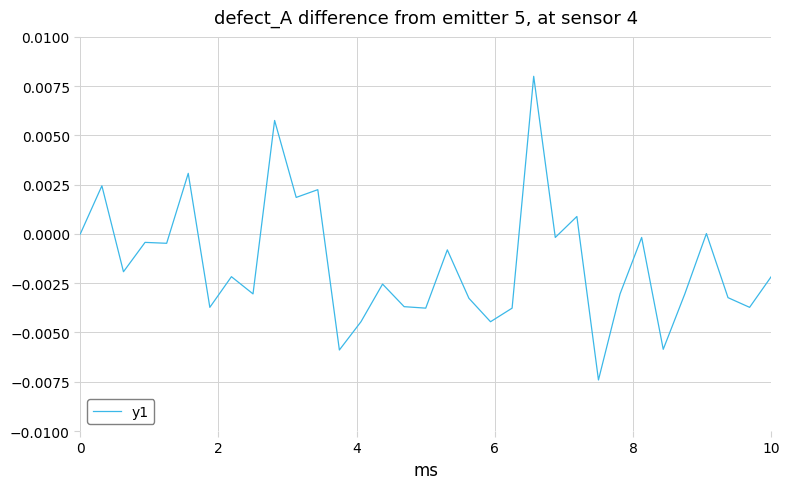

How many lines are shown in the chart?

1